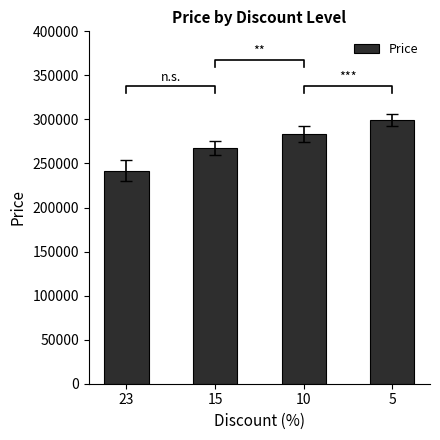

Count the values in the range 267700 to 299200.

3